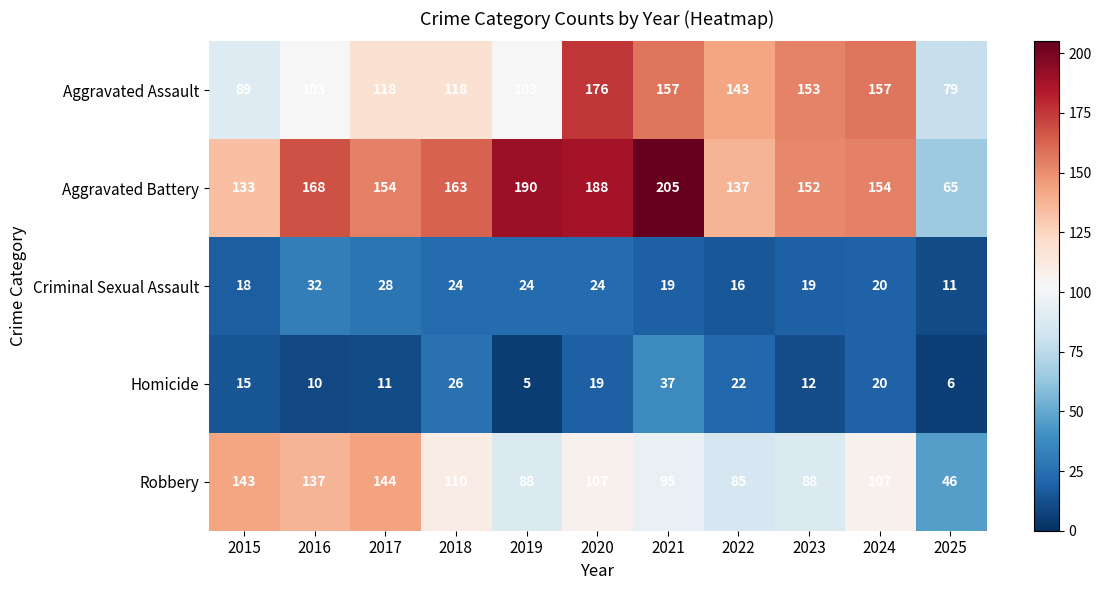

What is the spread (max minus min) of values at 2024?

137